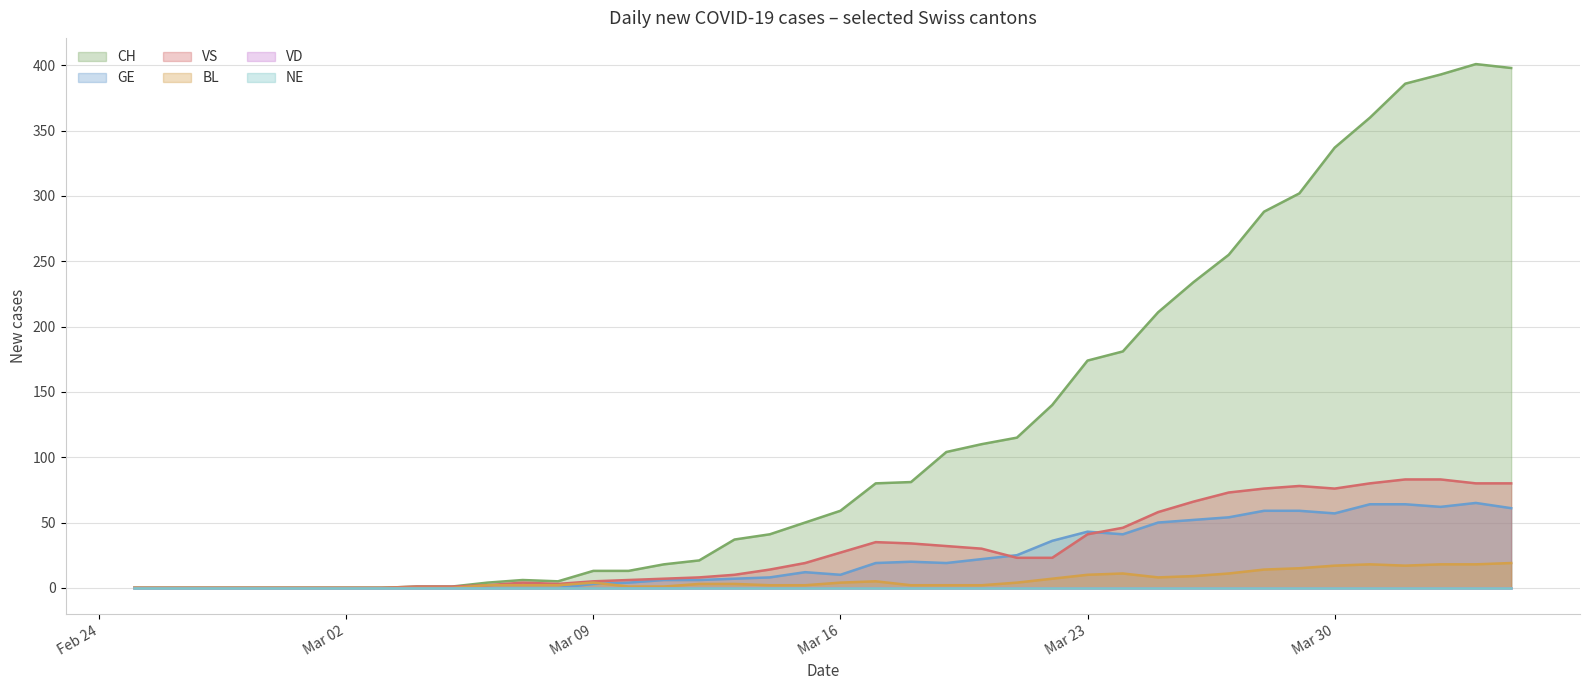

The value of VS at 2020-04-04 is 80. True or false?

True